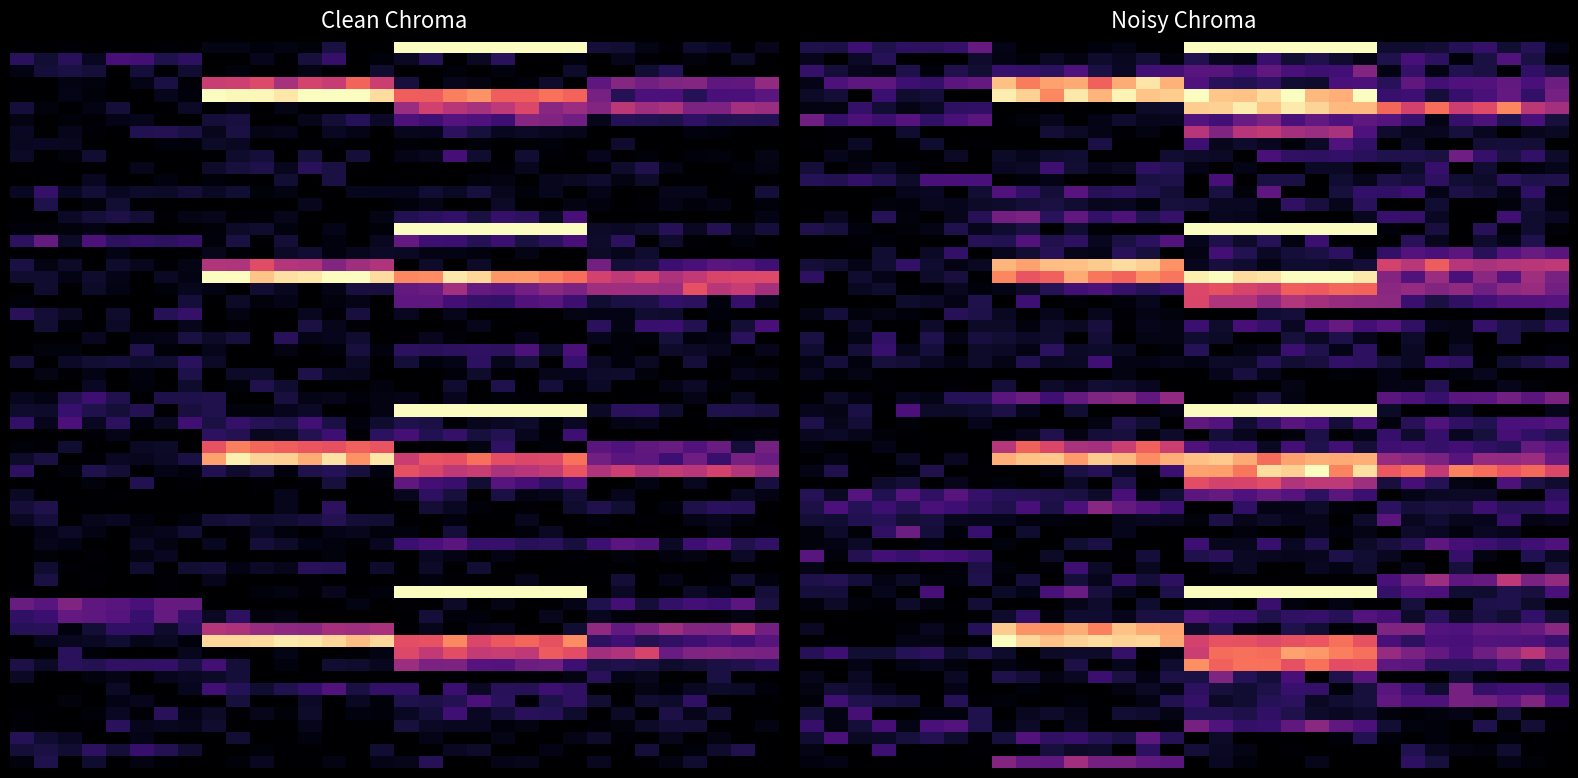

True or false: 4 has a value of 0.1 at 3.

False